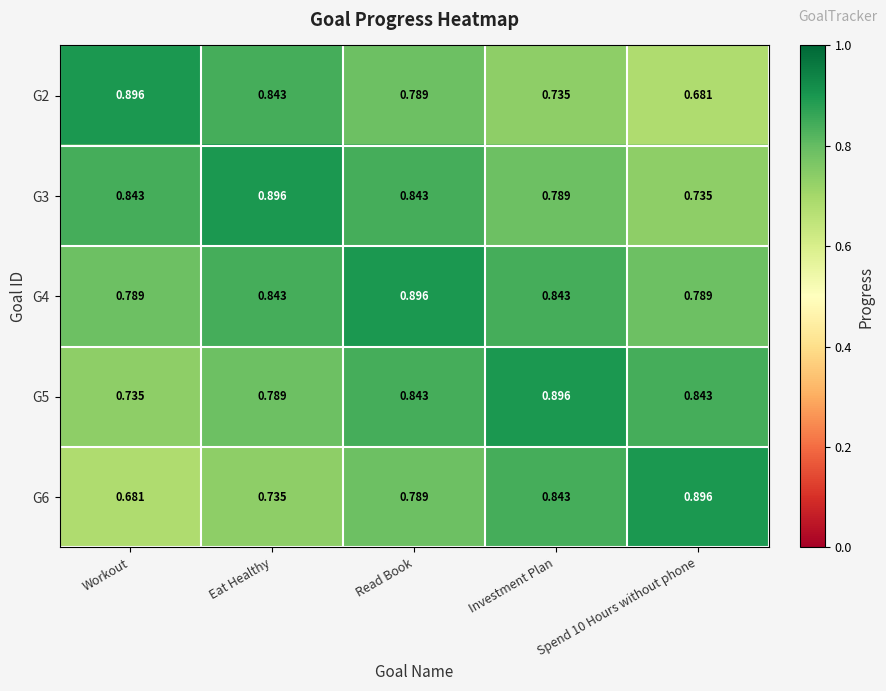

At which label does G4 reach its peak?

Read Book